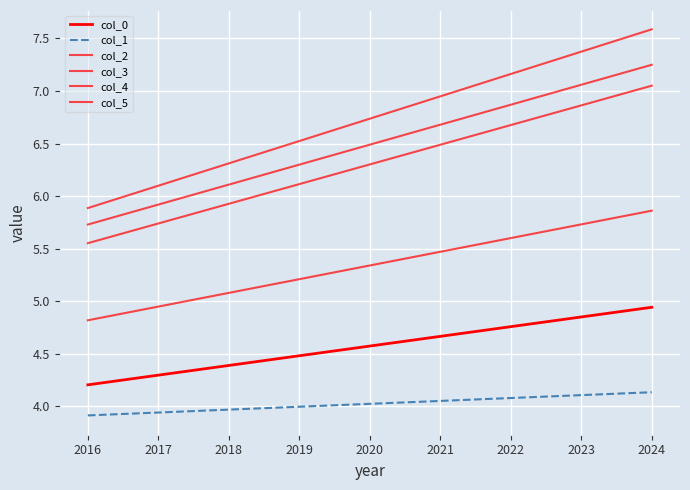

Does the chart display data point markers on the line(s)?

No